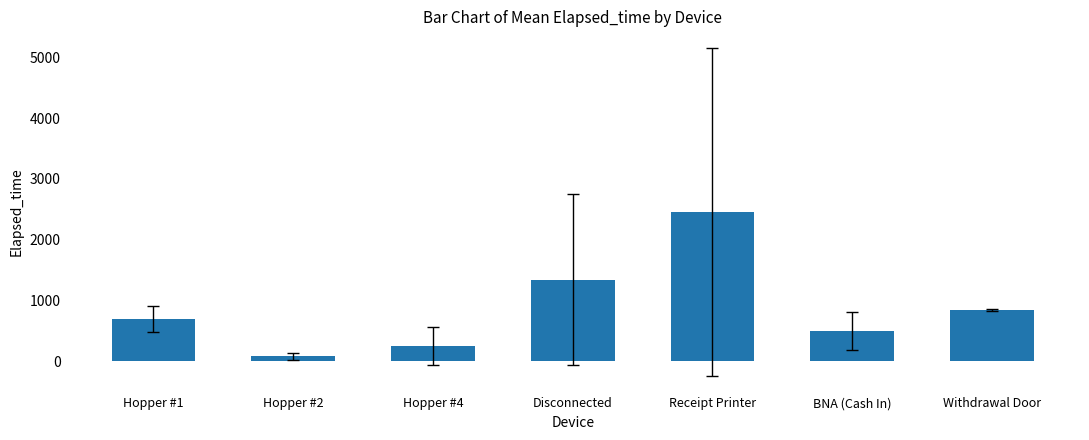

At which category does the chart reach its minimum across all series?

Hopper #2